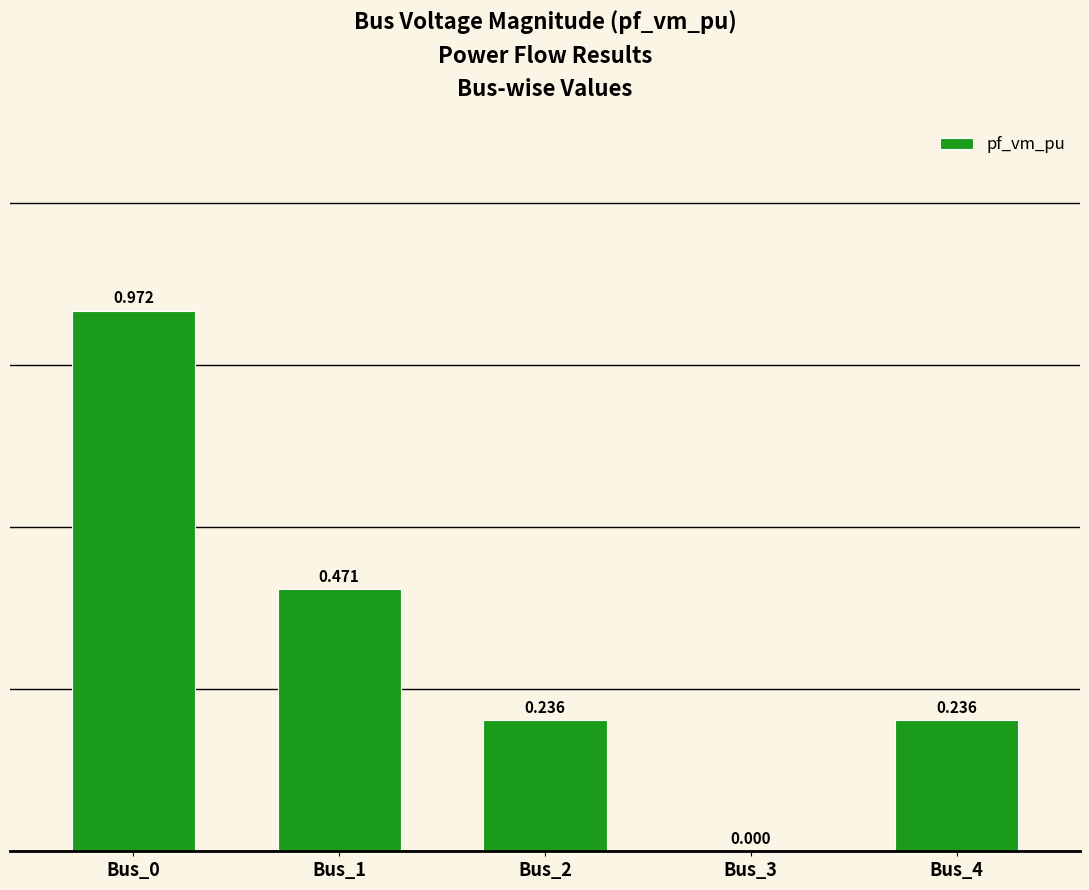

Between Bus_1 and Bus_3, which is larger?

Bus_1